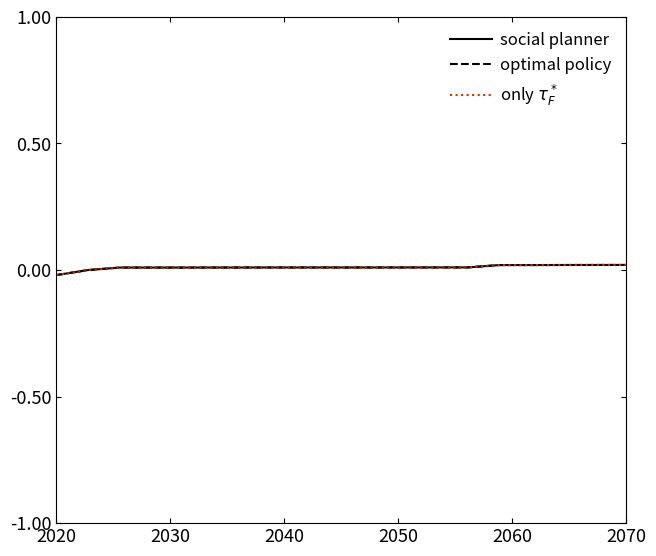

Is this an area chart (filled region under the line)?

No